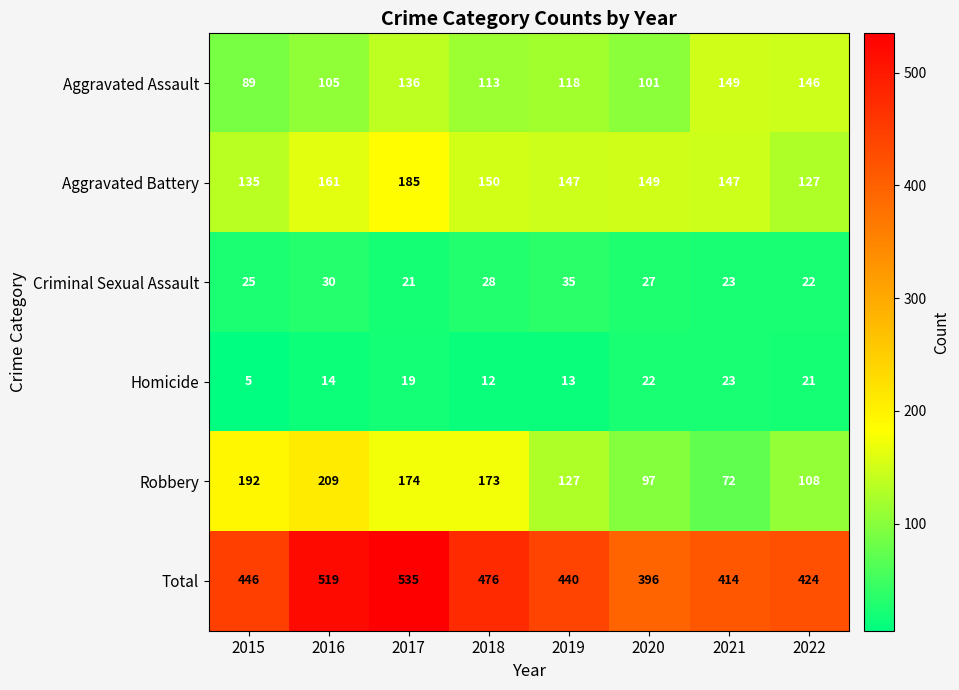

Where is Aggravated Battery nearest to the value 156?

2016